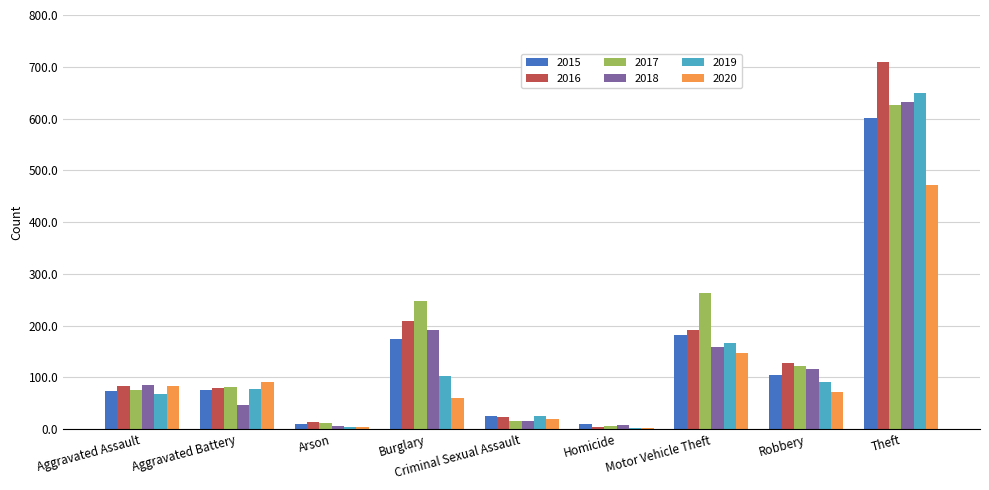

Which category has the highest value across all series?

Theft